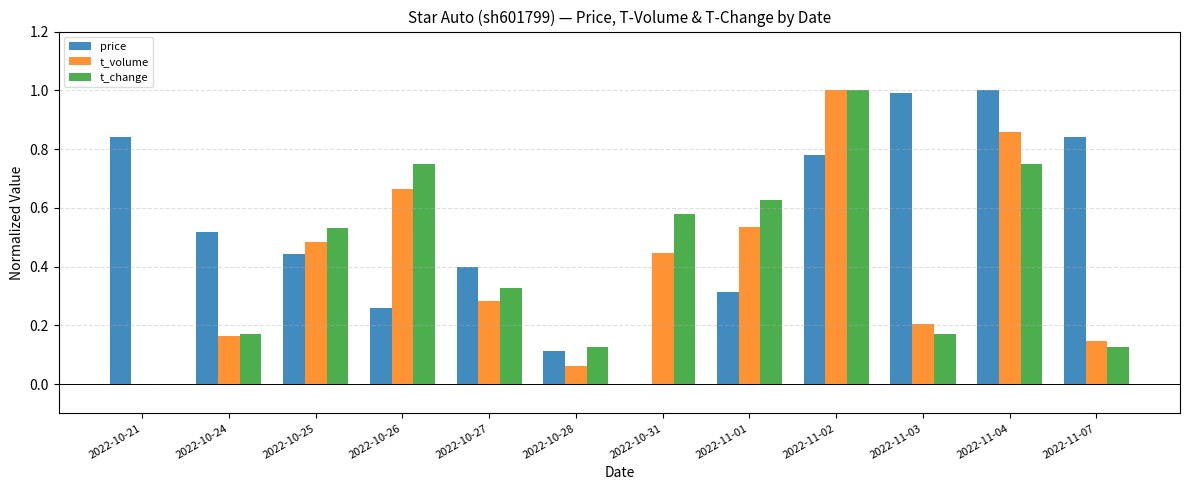

Which series has the largest total across all categories?

price